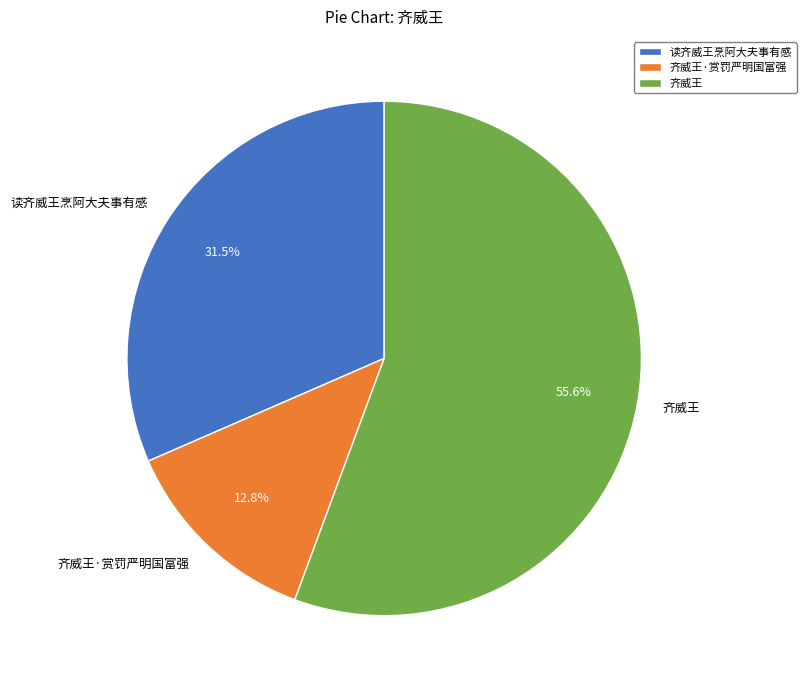

Rank the categories by value from highest to lowest.

齐威王, 读齐威王烹阿大夫事有感, 齐威王·赏罚严明国富强